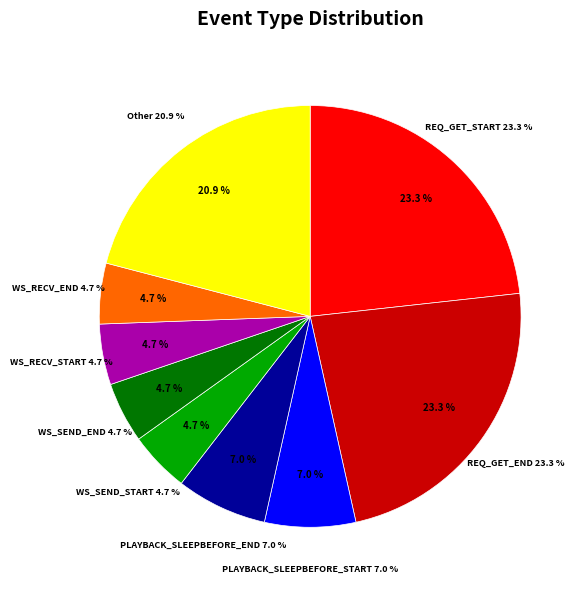

Does WS_RECV_INIT_START account for over 50% of the chart?

No